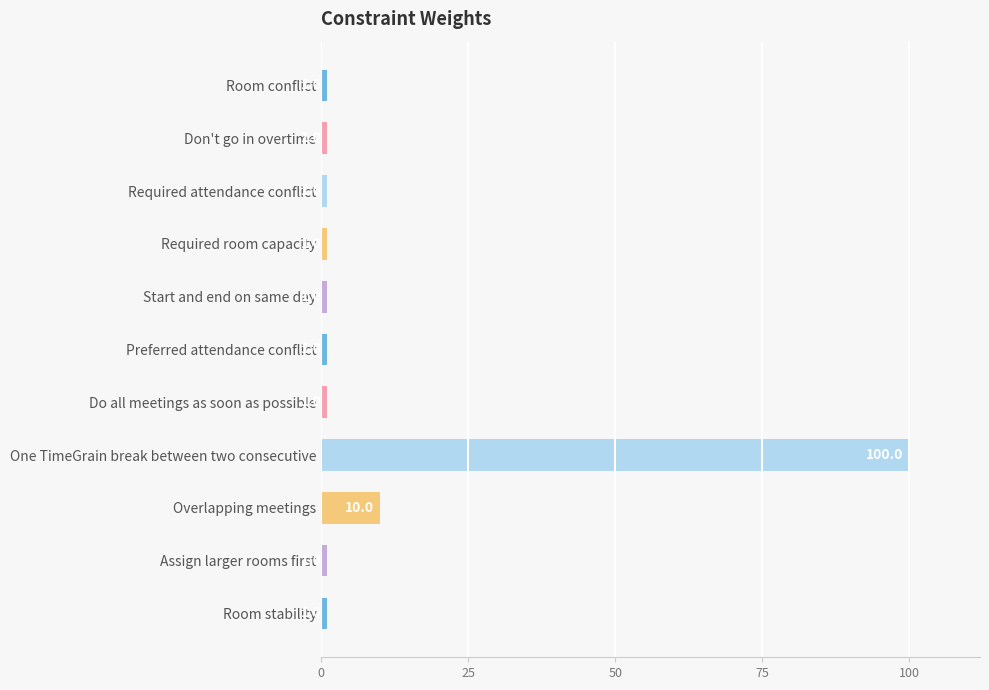

Approximately how many times larger is the value at Don't go in overtime compared to Do all meetings as soon as possible?

1.0